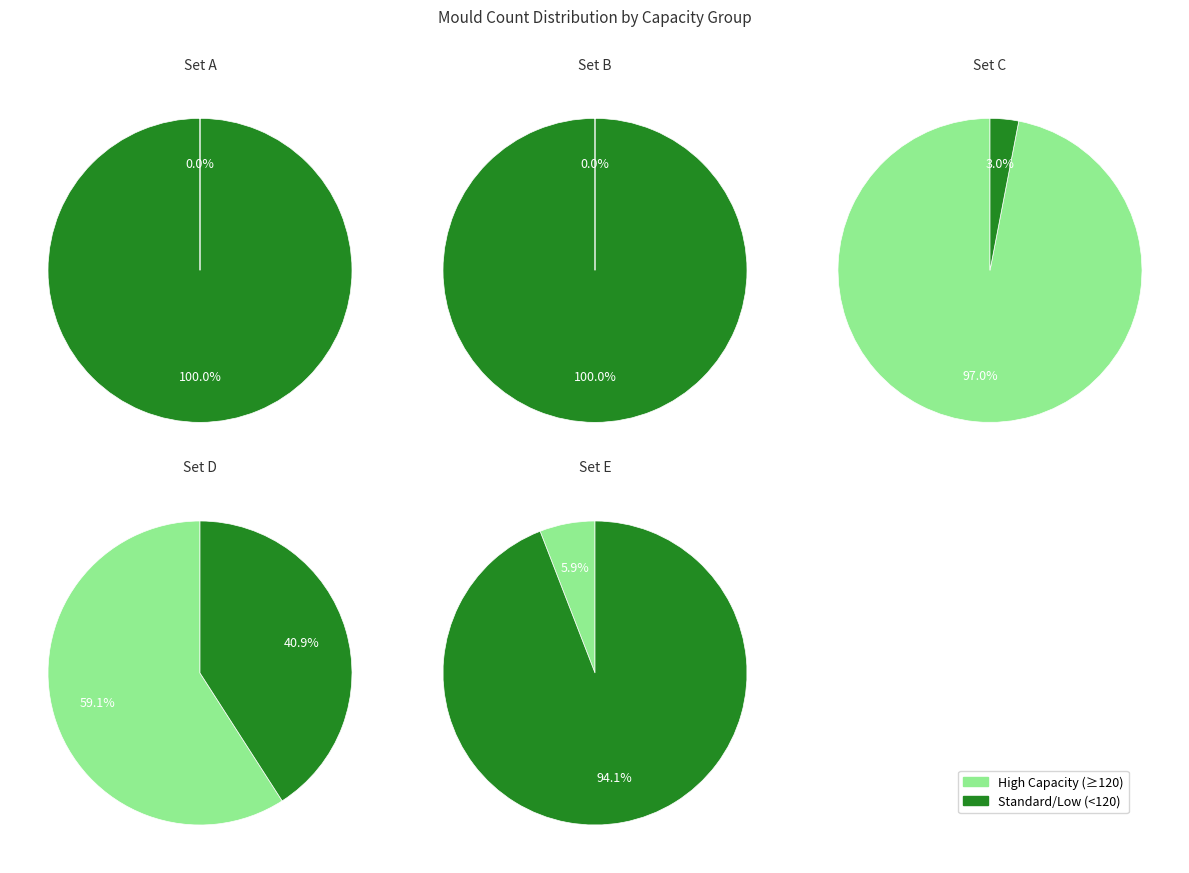

Is BCD530 the majority of the pie?

No